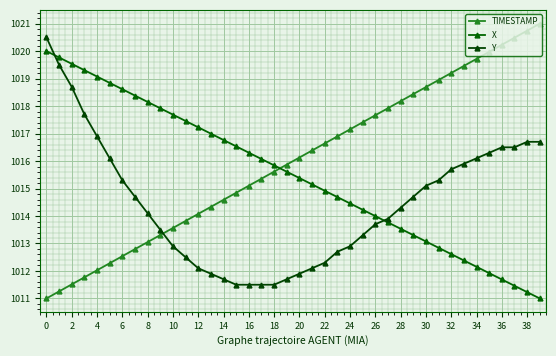

What is the average value of the Y series?

1014.5